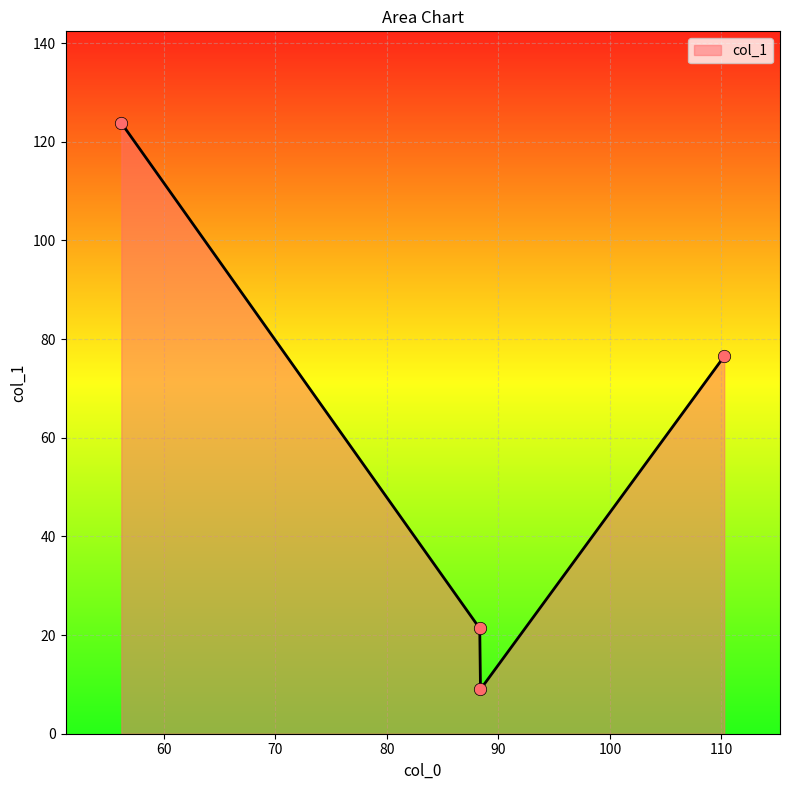

True or false: there are more than 2 points higher than both neighbors.

False